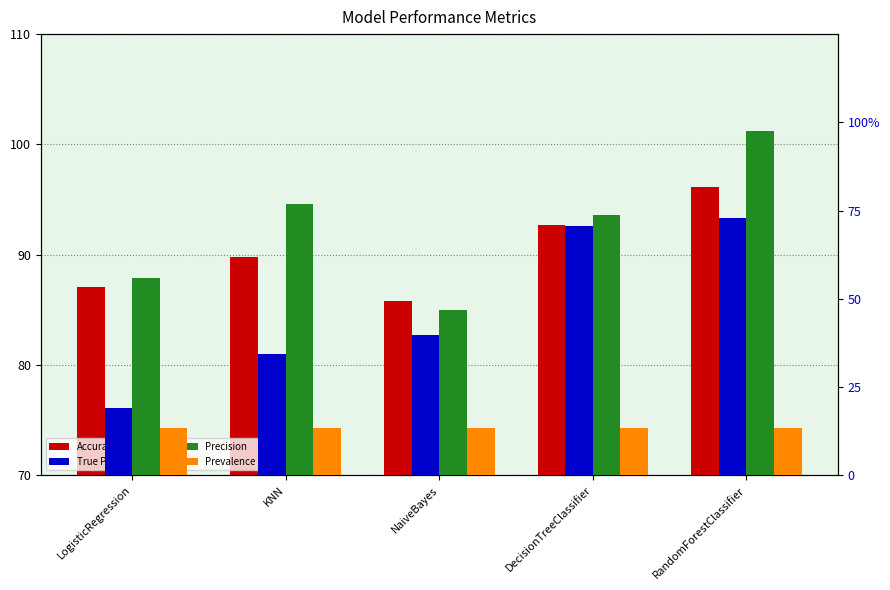

Is it true that Accuracy equals 1.6 at DecisionTreeClassifier?

False